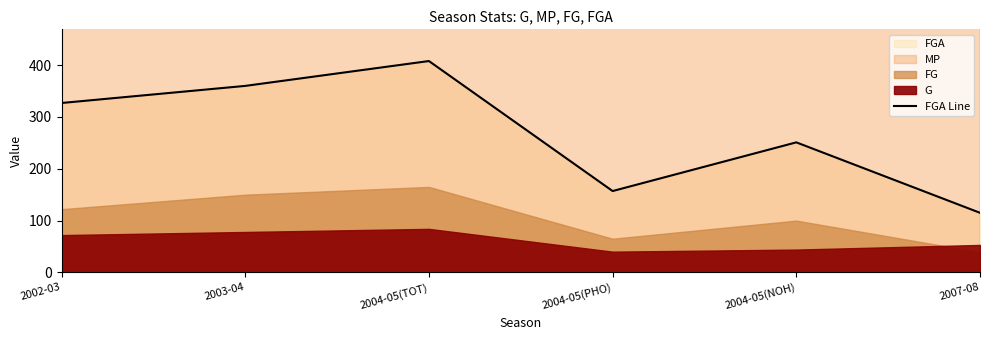

What is the sum of all values?

1618